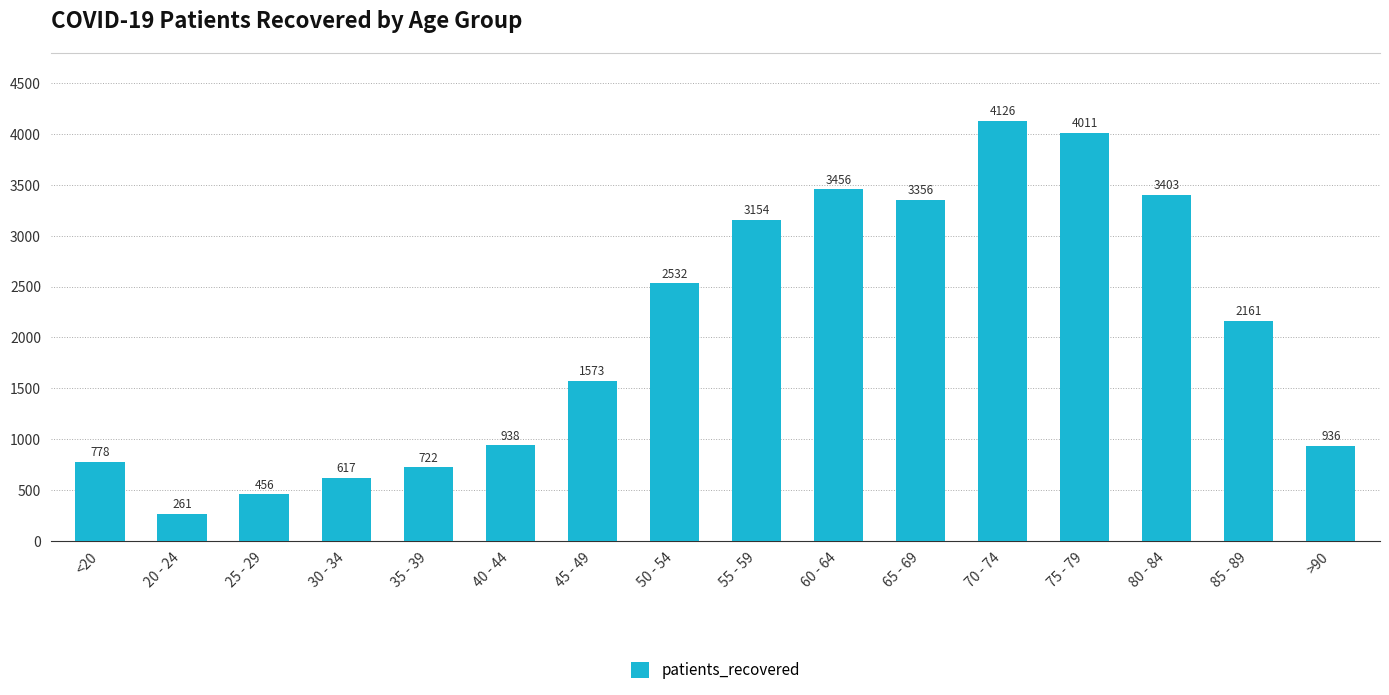

List the labels in order of value, smallest first.

20 - 24, 25 - 29, 30 - 34, 35 - 39, <20, >90, 40 - 44, 45 - 49, 85 - 89, 50 - 54, 55 - 59, 65 - 69, 80 - 84, 60 - 64, 75 - 79, 70 - 74